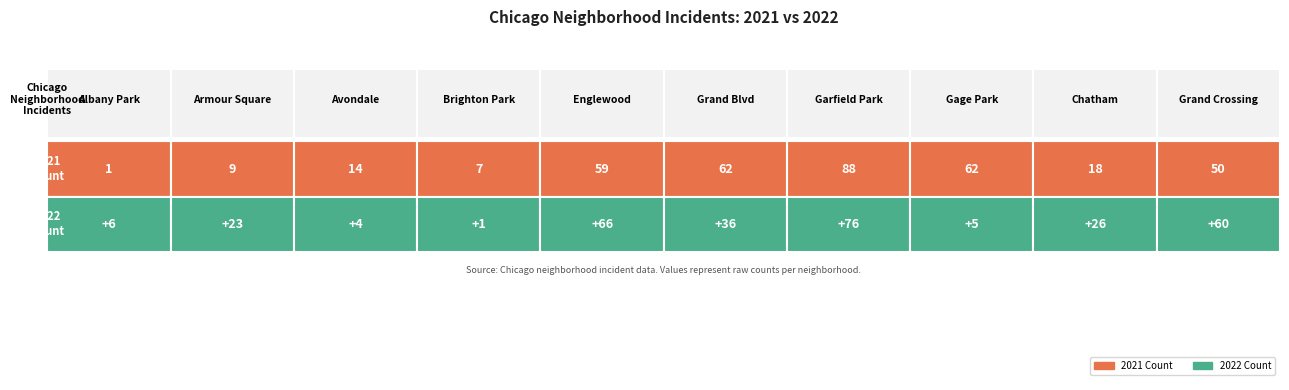

At which category is the sum across all series the highest?

Garfield Park